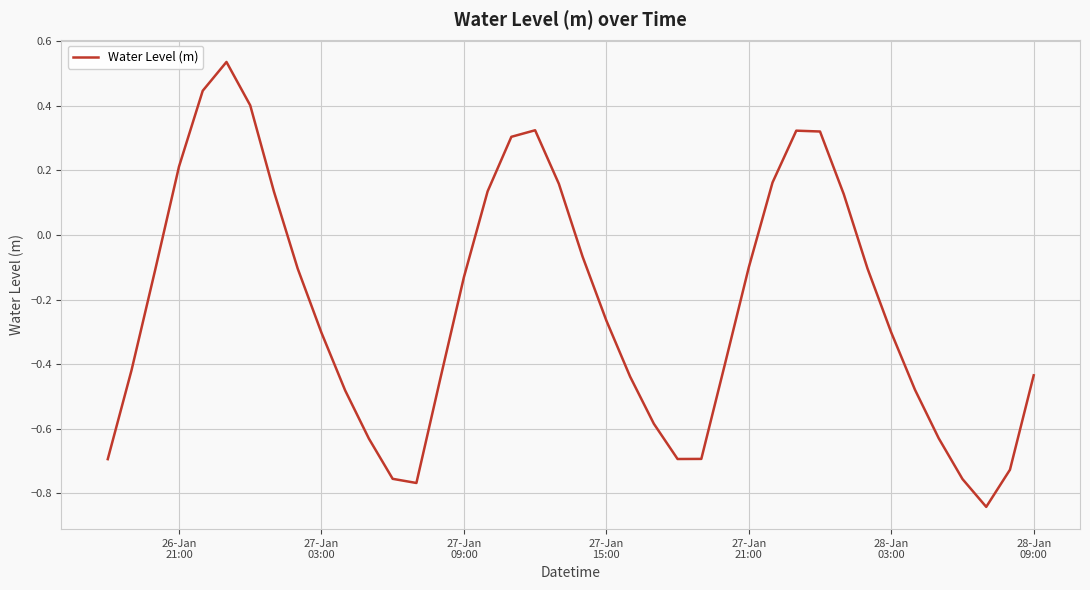

Reading left to right, extract all data points from this chart.

-0.7	-0.4	-0.1	0.2	0.4	0.5	0.4	0.1	-0.1	-0.3	-0.5	-0.6	-0.8	-0.8	-0.4	-0.1	0.1	0.3	0.3	0.2	-0.1	-0.3	-0.4	-0.6	-0.7	-0.7	-0.4	-0.1	0.2	0.3	0.3	0.1	-0.1	-0.3	-0.5	-0.6	-0.8	-0.8	-0.7	-0.4